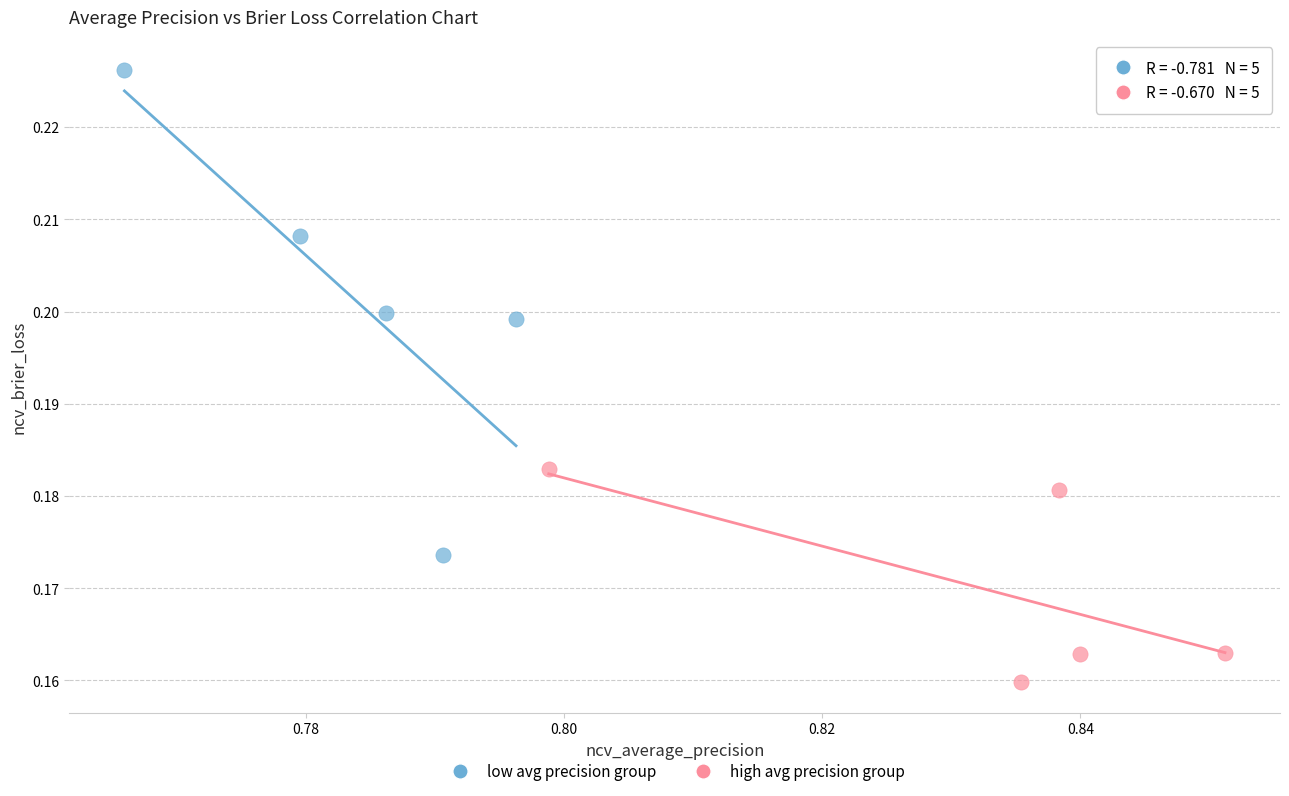

What are all the series names shown in the legend?

low avg precision group, high avg precision group